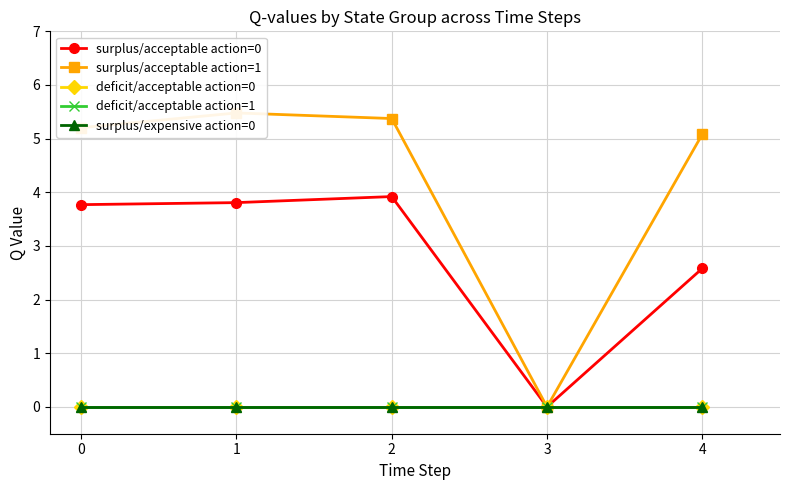

What are all the series names shown in the legend?

surplus/acceptable action=0, surplus/acceptable action=1, deficit/acceptable action=0, deficit/acceptable action=1, surplus/expensive action=0